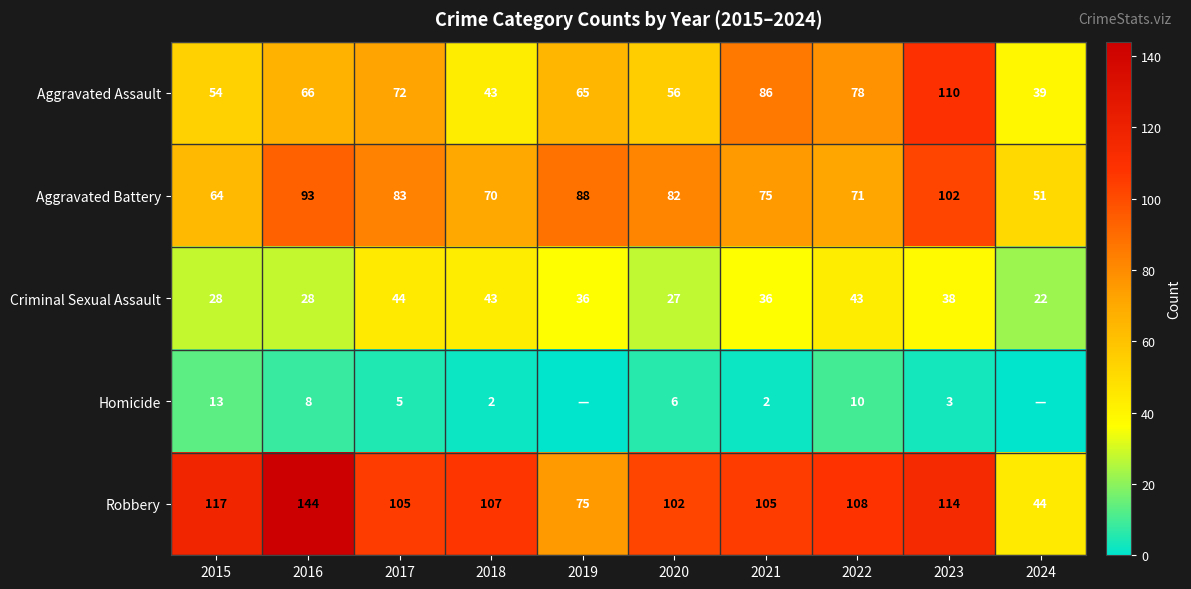

Which category has the highest value in the Criminal Sexual Assault series?

2017